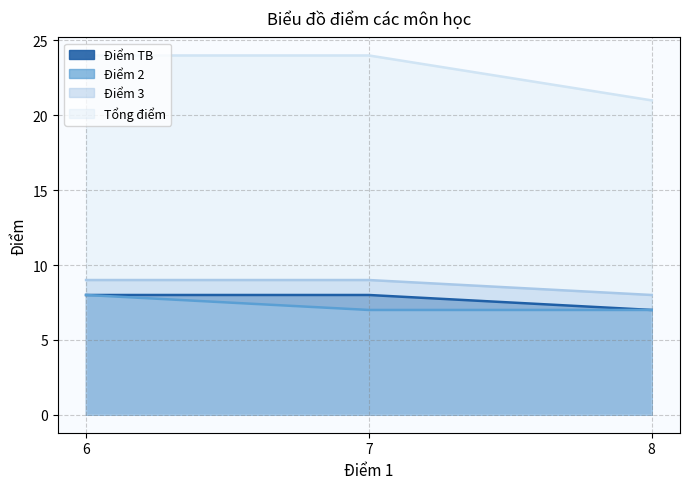

Where is Điểm 2 nearest to the value 7?

7